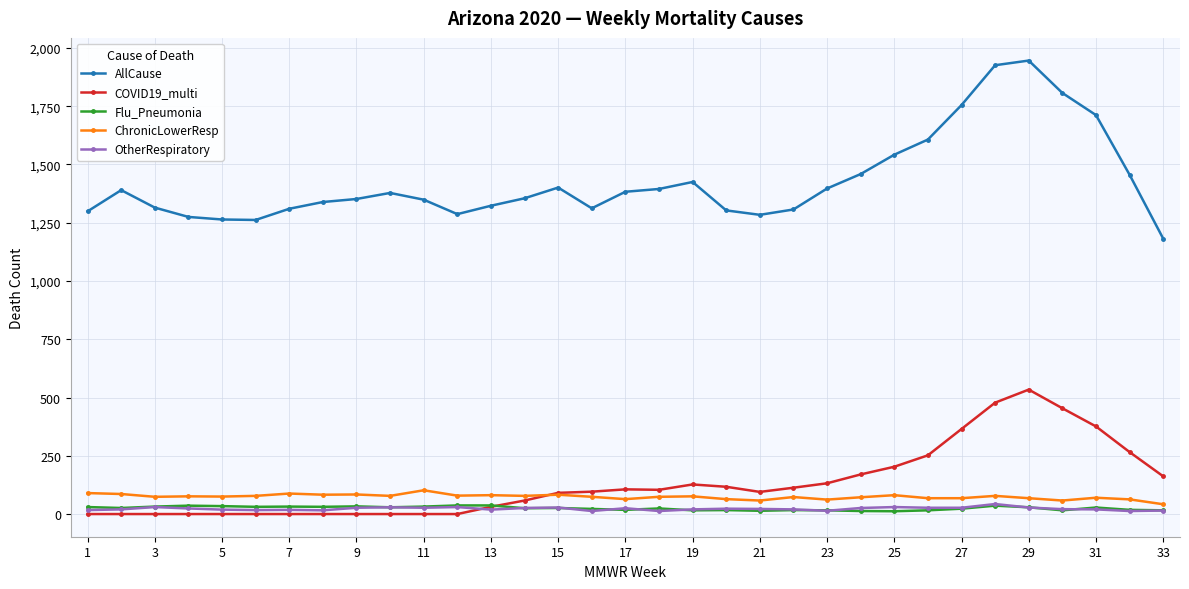

Which series has the largest total across all categories?

AllCause